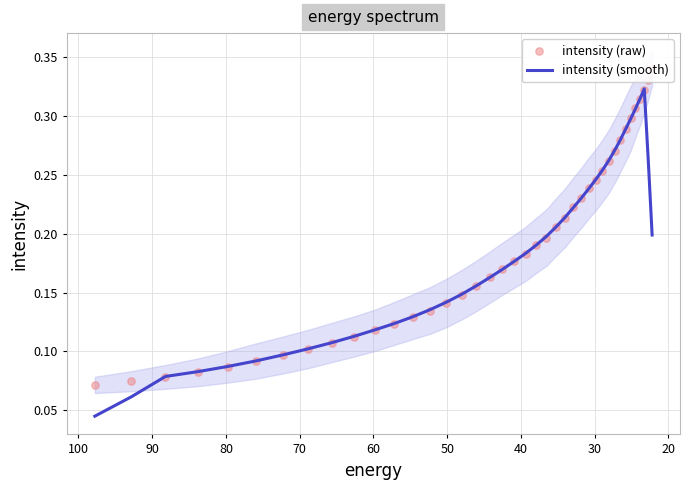

Which series contains the lowest Y value?

intensity (smooth)